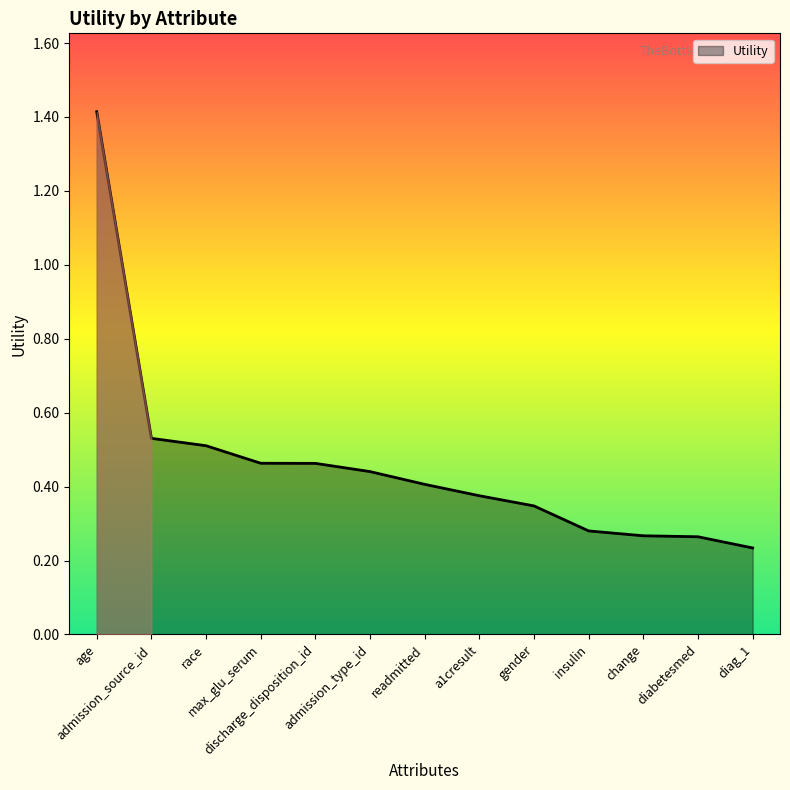

Count the values in the range 0 to 1.

12